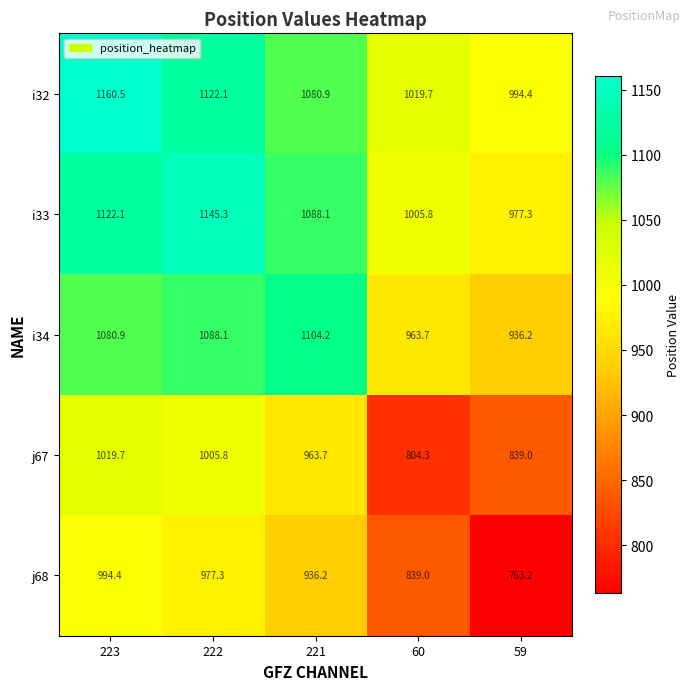

At which label is i34 closest to 1020?

60